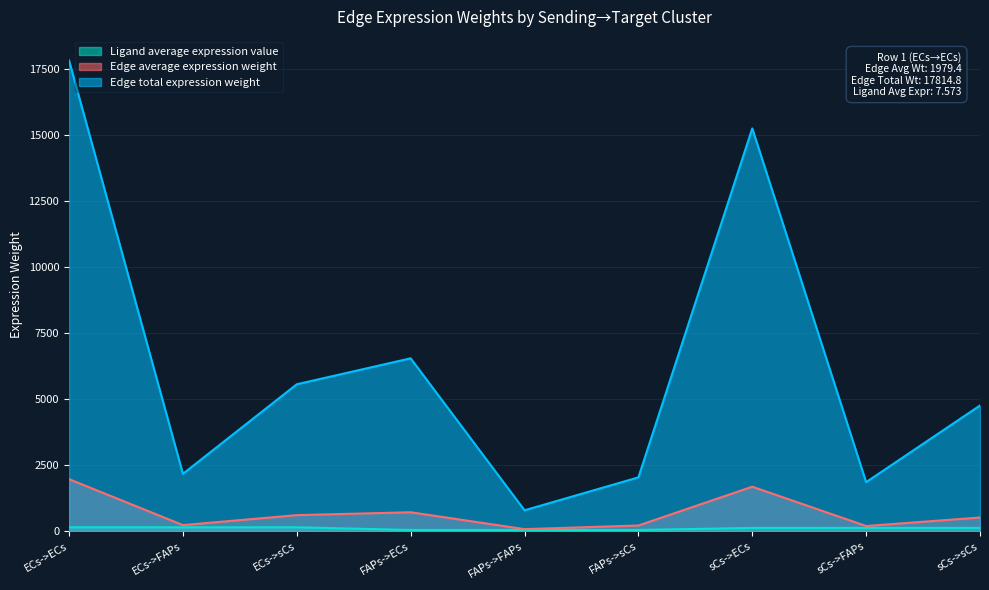

At which label does Ligand average expression value reach its minimum?

FAPs->ECs